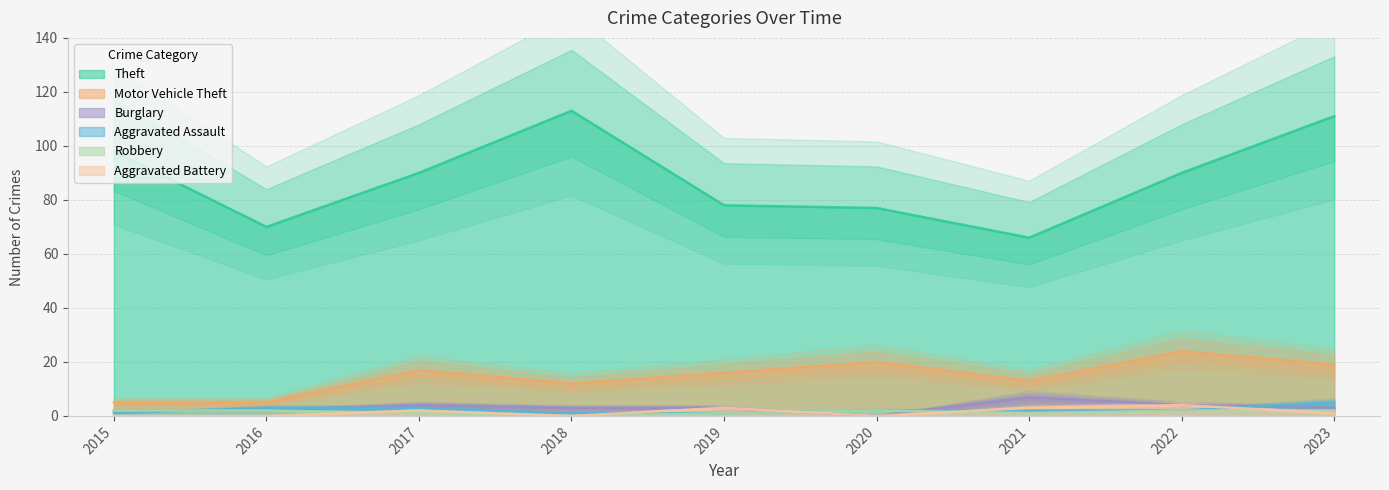

What is the difference between the maximum and minimum values in the Aggravated Battery series?

4